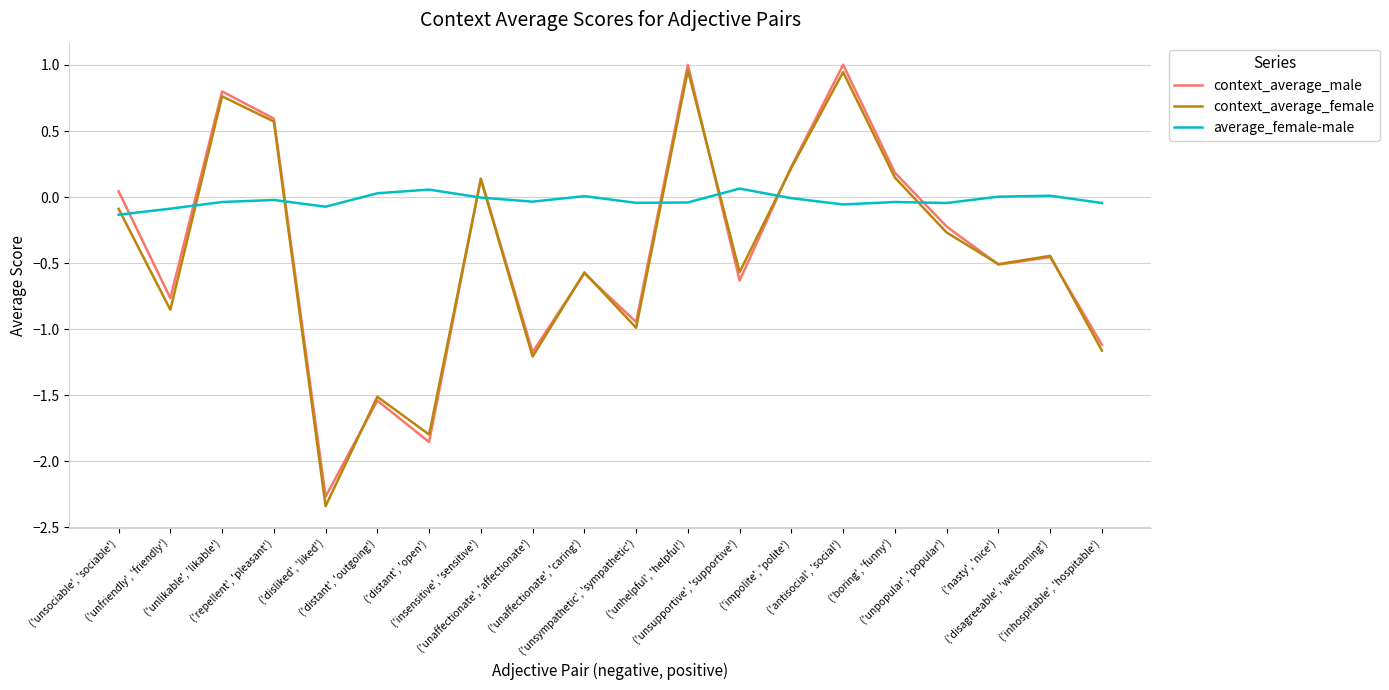

At how many categories does at least one series exceed -1?

20